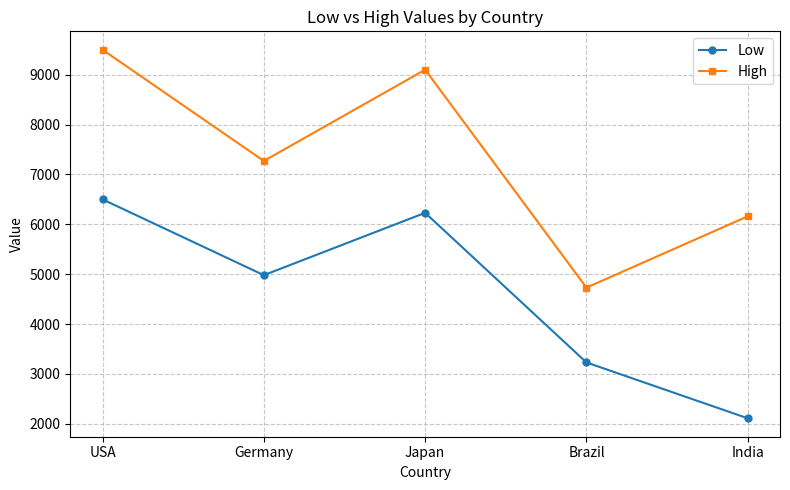

Rank the series by their average value, from lowest to highest.

Low, High